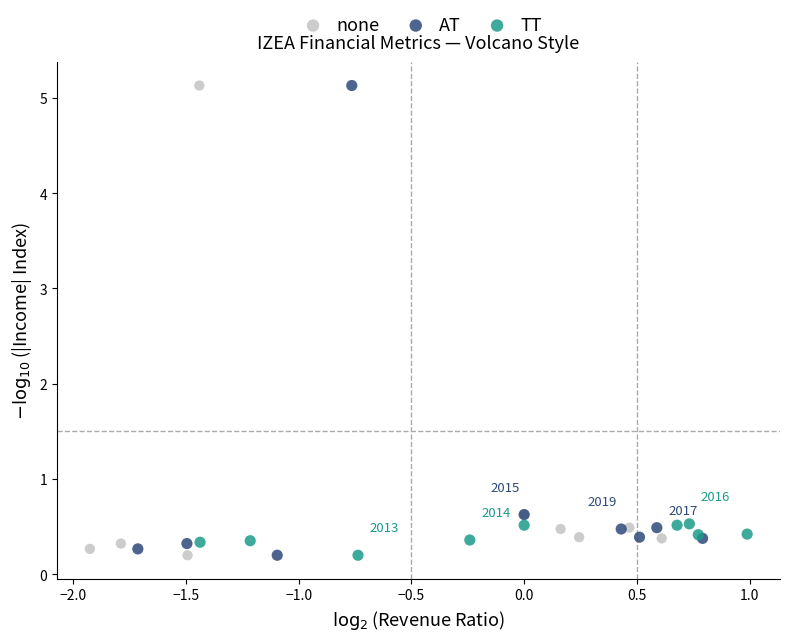

What are all the series names shown in the legend?

none, AT, TT